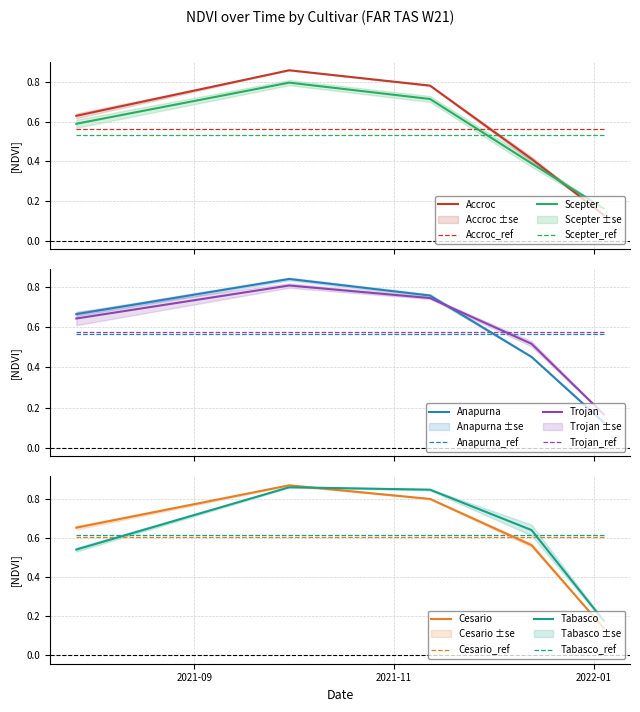

How many lines are shown in the chart?

6